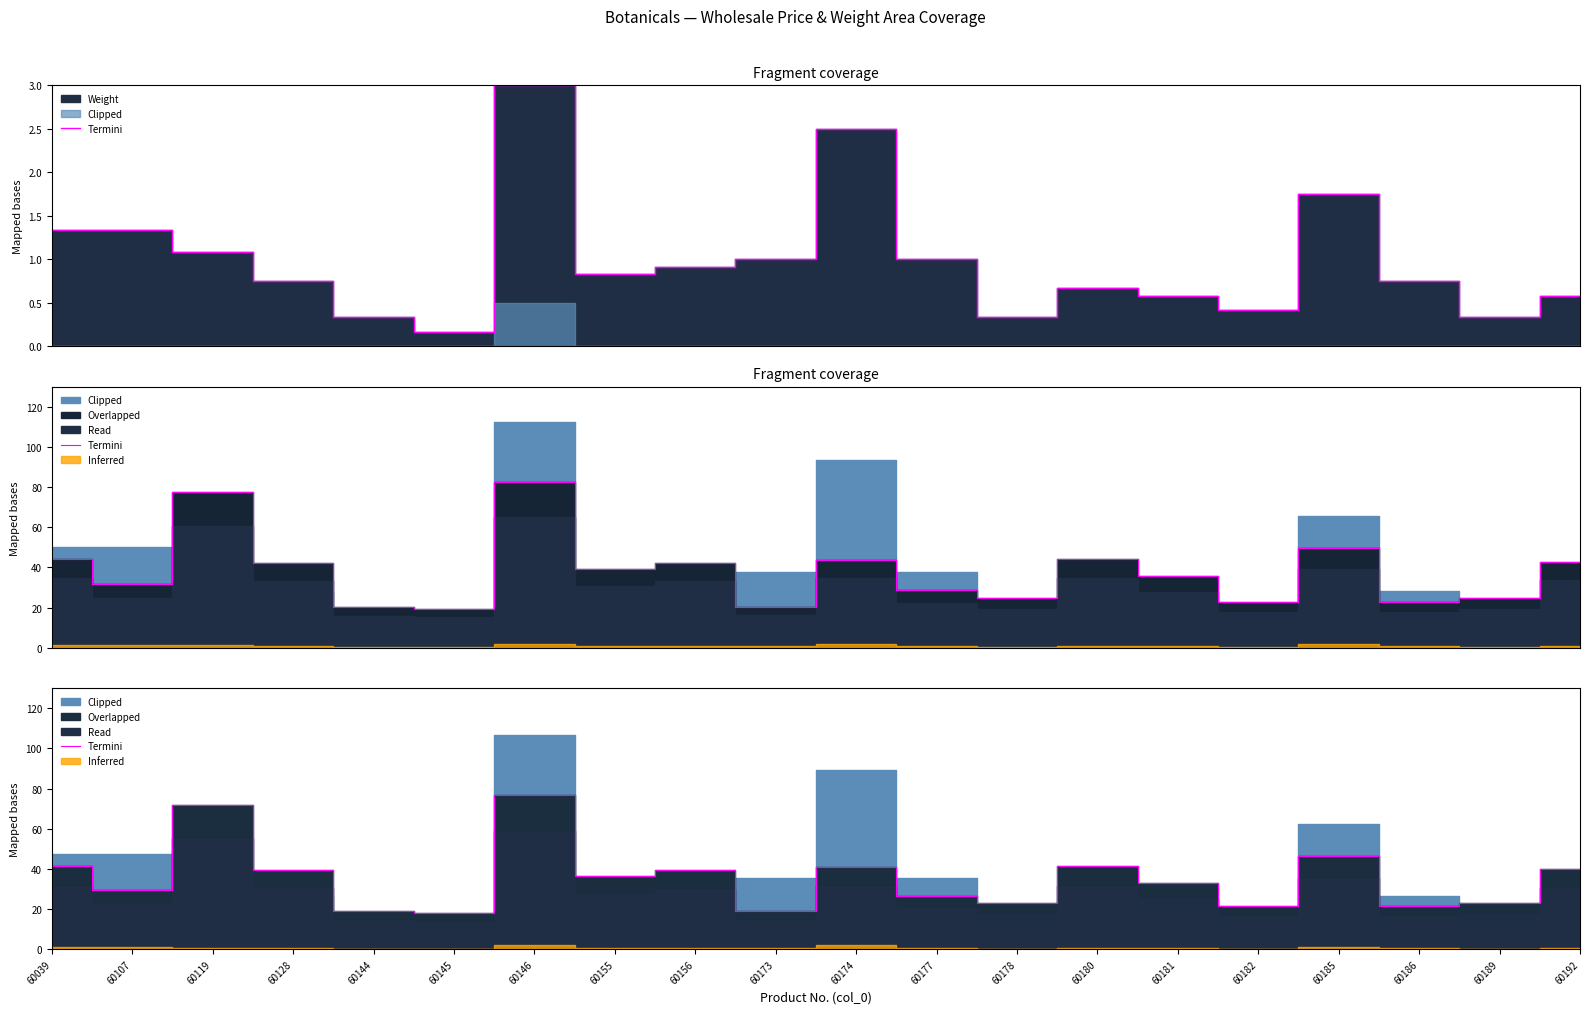

Which has a higher value, 60174 or 60181?

60174